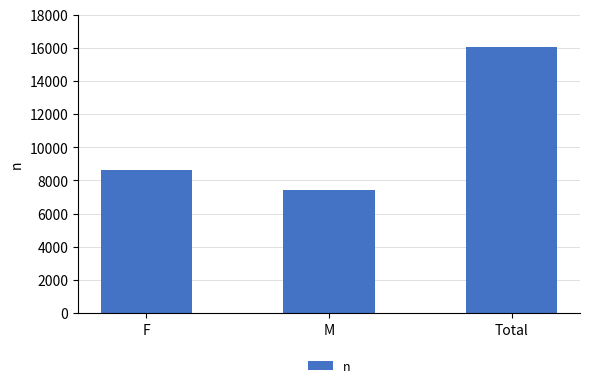

Is it true that the value at M is 2368?

False